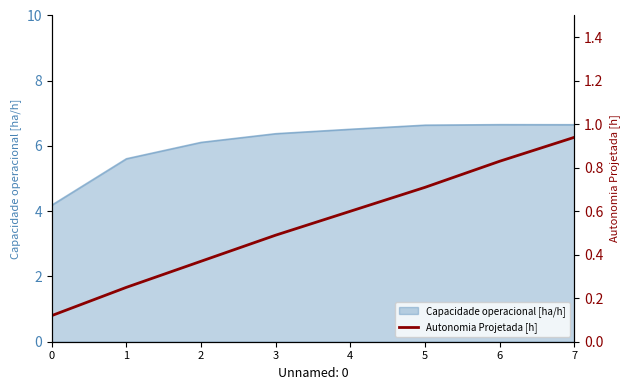

What is the value of the 4th point from the left?

0.5